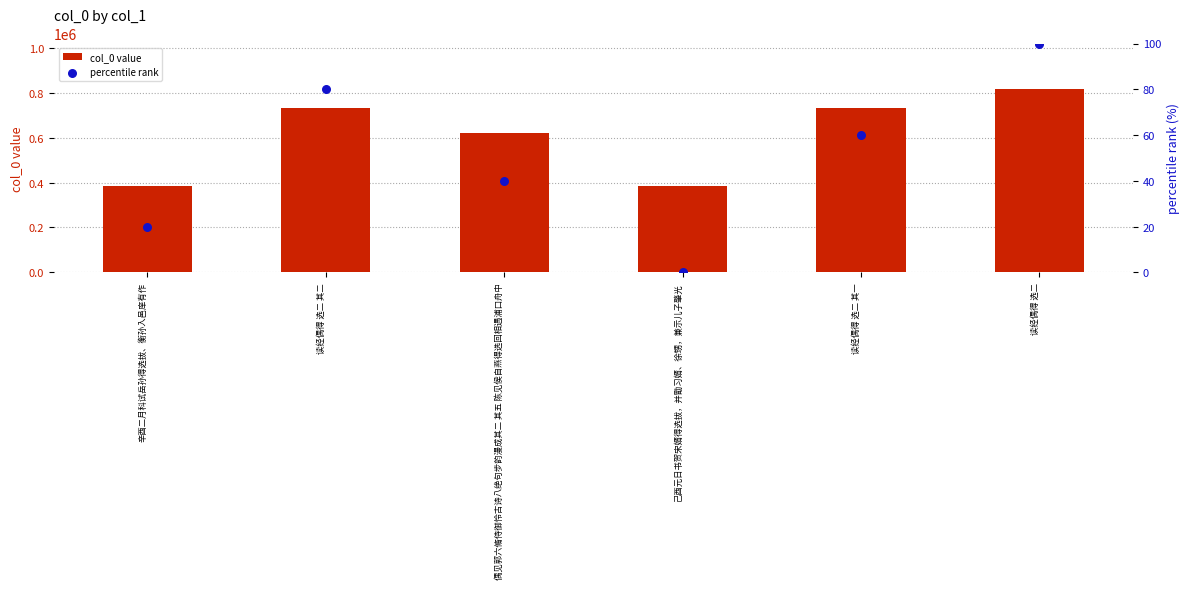

What is the total value across all series at 读经偶得 选二?

815016